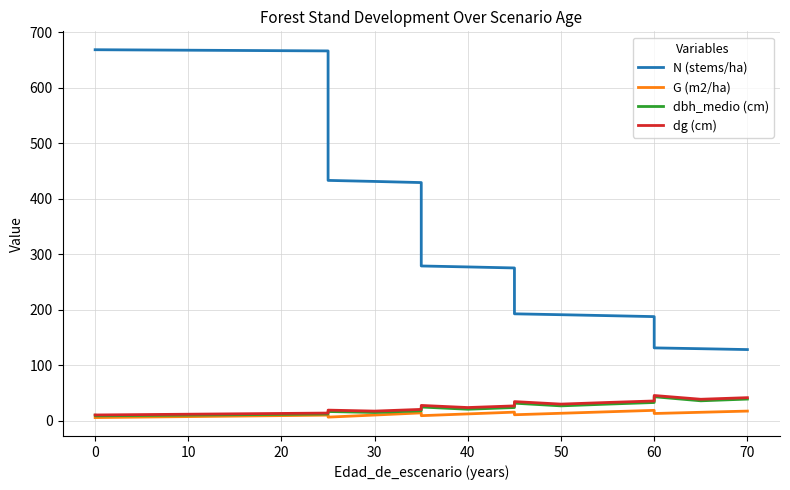

List the series in order of their peak value, lowest first.

G (m2/ha), dbh_medio (cm), dg (cm), N (stems/ha)